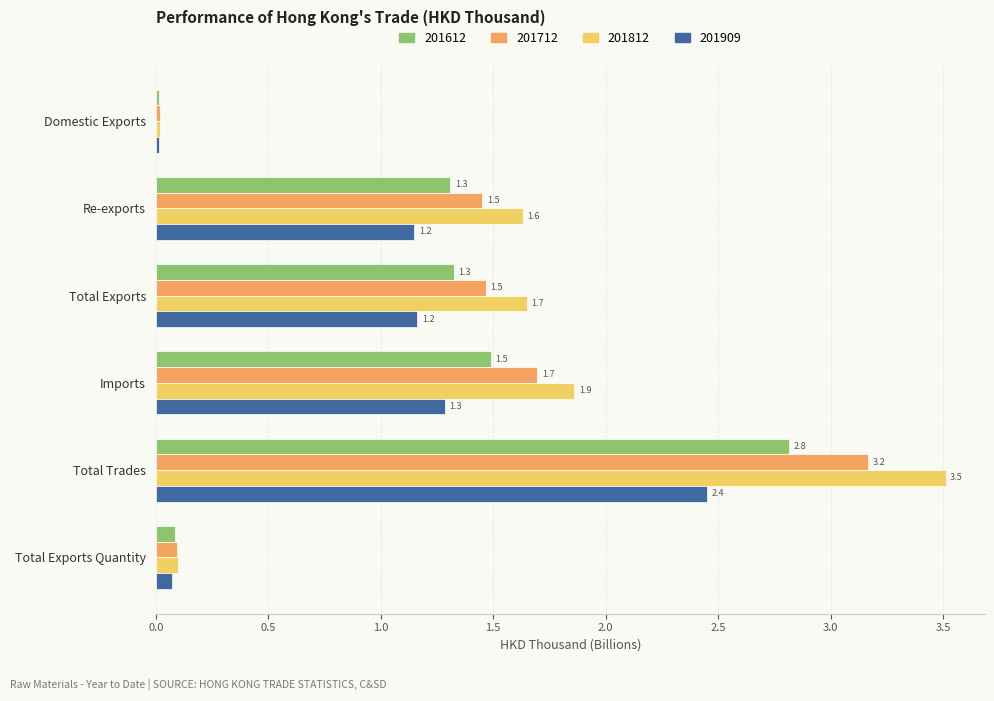

What is the difference between the maximum and minimum values in the 201909 series?

2.4